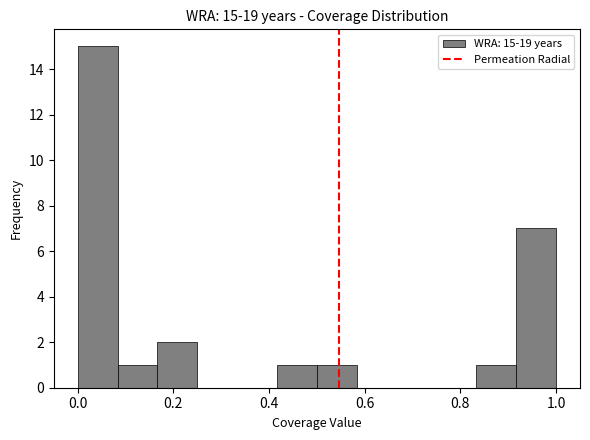

Which range on the x-axis has the tallest bar?

0.00 to 0.08